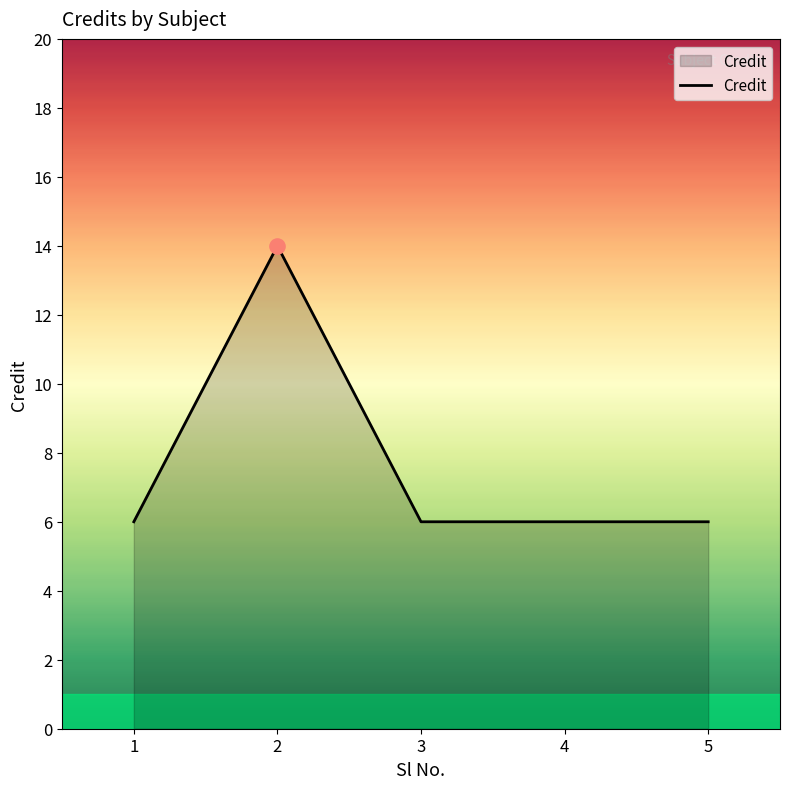

What is the ratio of the value at 3 to the value at 4?

1.0